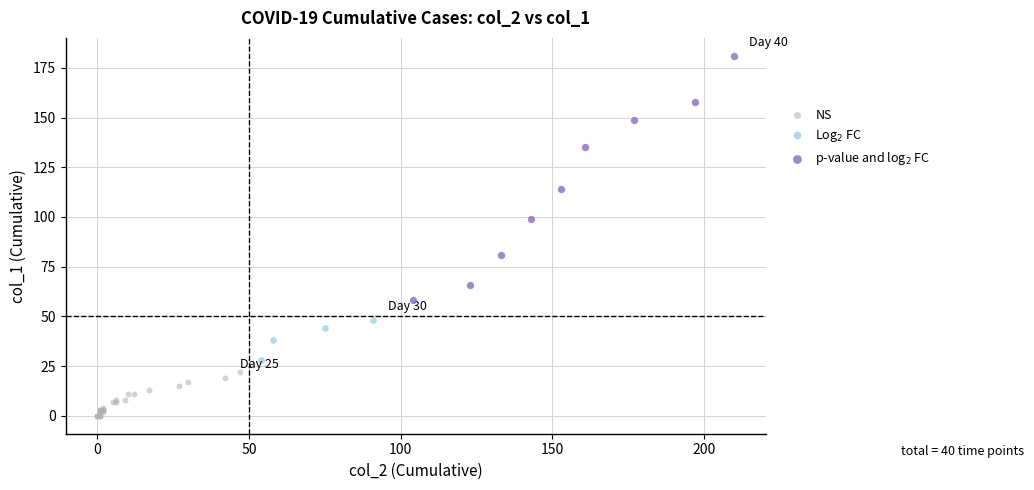

Which series contains the lowest Y value?

NS